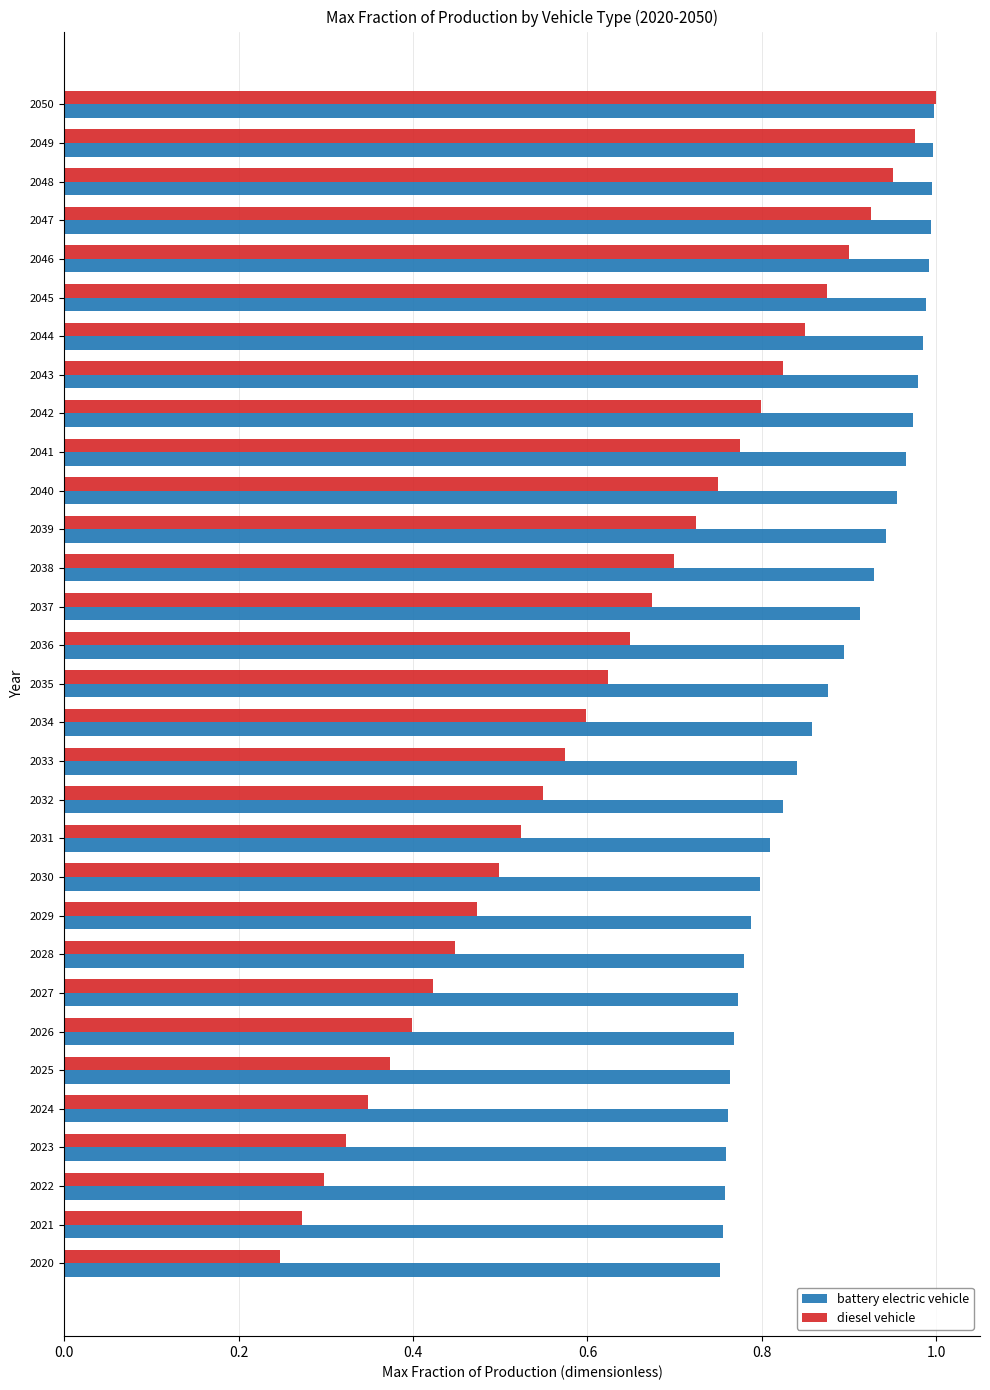

List the series in order of their overall mean, lowest first.

diesel vehicle, battery electric vehicle